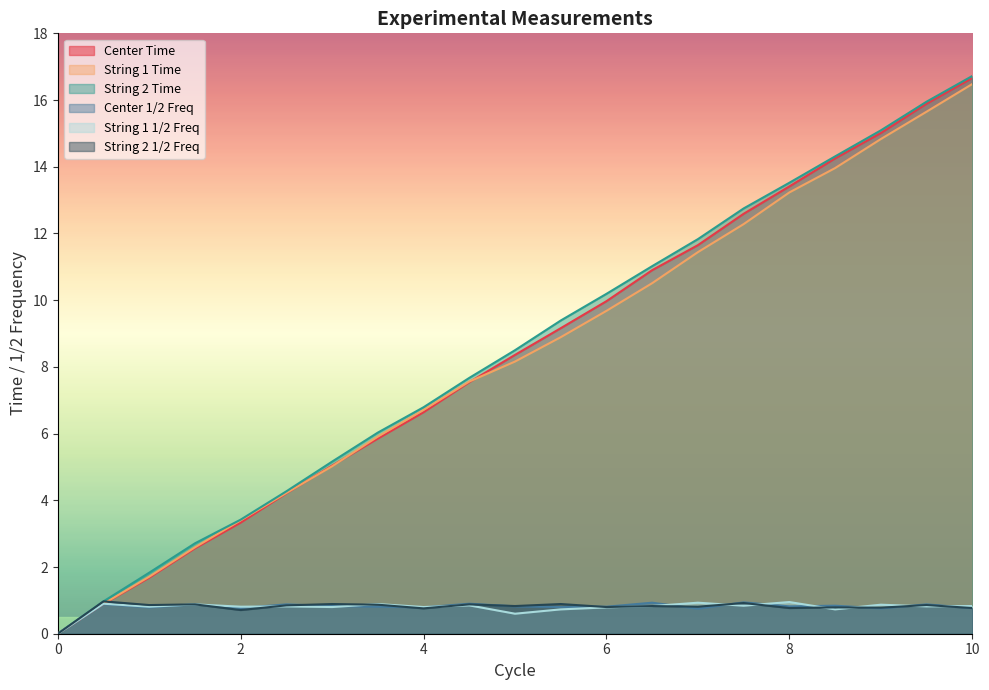

Reading left to right, what are all the values shown in this chart?

Center Time: 0.0	0.9	1.7	2.6	3.3	4.2	5.0	5.8	6.6	7.5	8.4	9.2	10.0	10.9	11.7	12.6	13.4	14.2	15.0	15.9	16.7
String 1 Time: 0.0	0.9	1.7	2.6	3.4	4.2	5.0	5.9	6.7	7.6	8.2	8.9	9.7	10.5	11.4	12.3	13.2	14.0	14.8	15.7	16.5
String 2 Time: 0.0	1.0	1.8	2.7	3.4	4.3	5.2	6.0	6.8	7.7	8.5	9.4	10.2	11.0	11.8	12.8	13.5	14.3	15.1	15.9	16.7
Center 1/2 Freq: 0.0	0.9	0.8	0.9	0.8	0.9	0.8	0.8	0.8	0.9	0.8	0.8	0.8	0.9	0.8	0.9	0.8	0.8	0.8	0.9	0.8
String 1 1/2 Freq: 0.0	0.9	0.8	0.9	0.8	0.8	0.8	0.9	0.8	0.8	0.6	0.7	0.8	0.8	0.9	0.8	0.9	0.7	0.9	0.8	0.8
String 2 1/2 Freq: 0.0	1.0	0.9	0.9	0.7	0.8	0.9	0.9	0.8	0.9	0.8	0.9	0.8	0.8	0.8	0.9	0.8	0.8	0.8	0.9	0.8